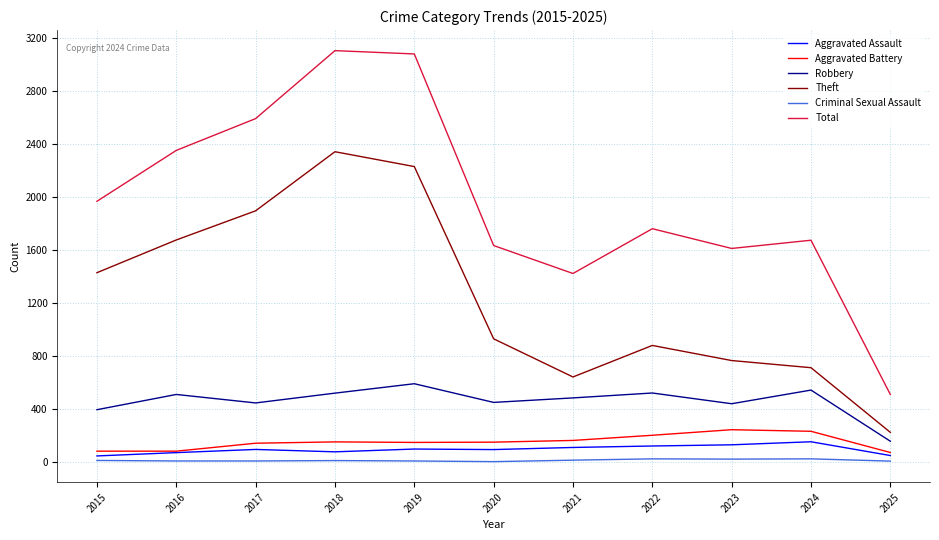

Read the Aggravated Battery value at 2024.

232